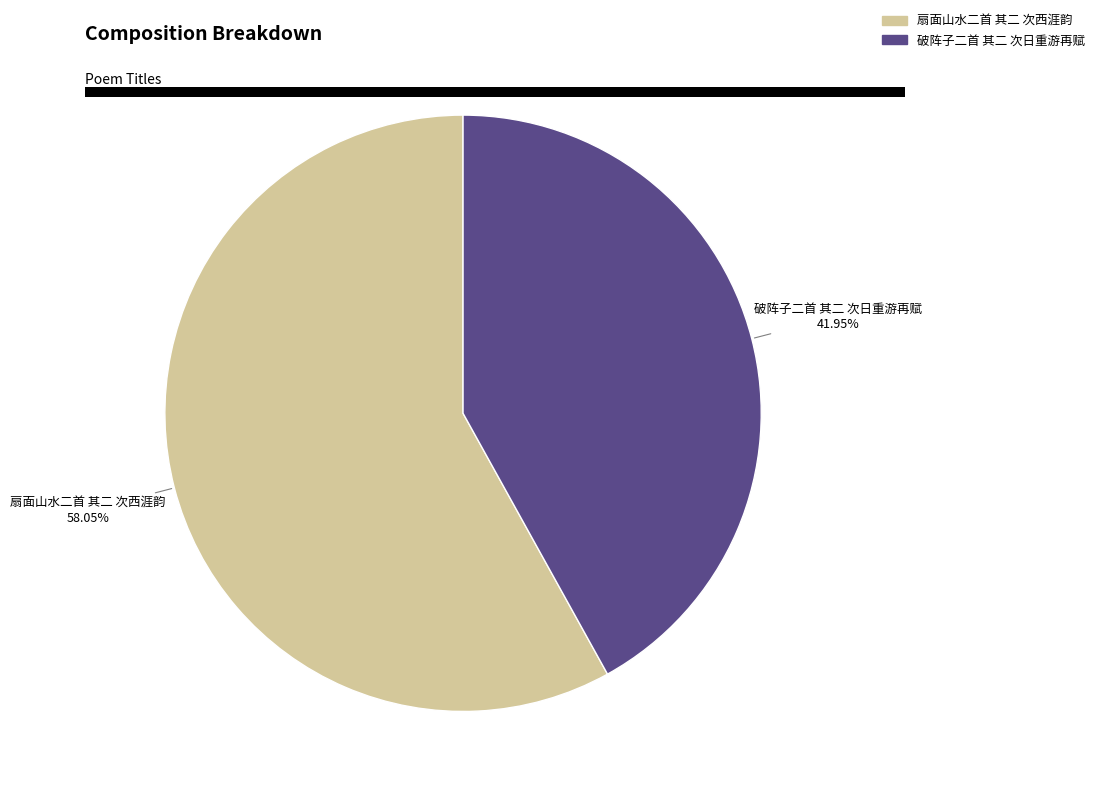

Which has a higher value, 破阵子二首 其二 次日重游再赋 or 扇面山水二首 其二 次西涯韵?

扇面山水二首 其二 次西涯韵